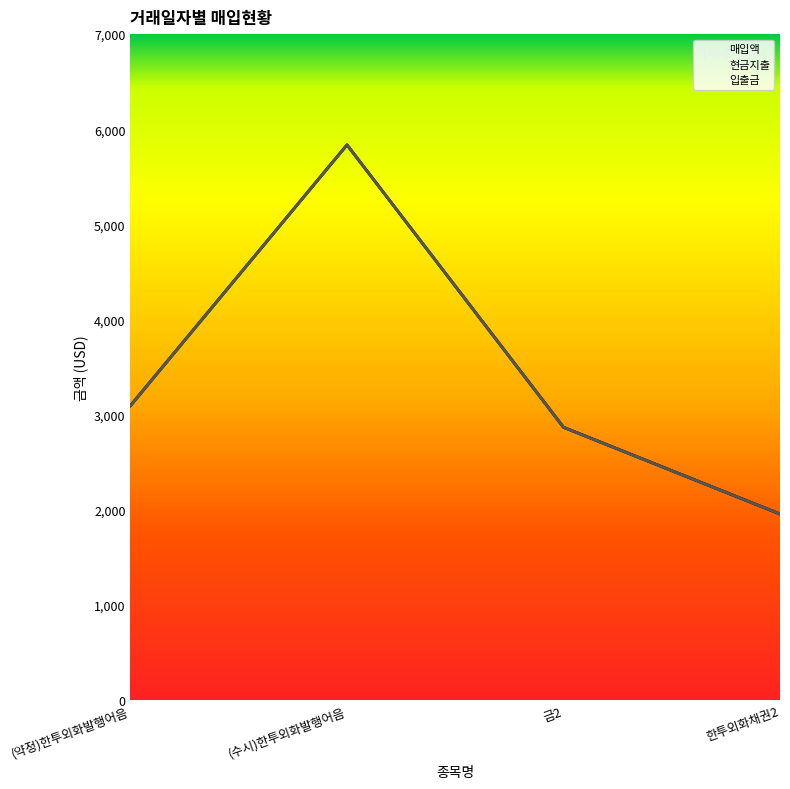

What is the difference between the maximum and second lowest values in the 현금지출 series?

2968.3